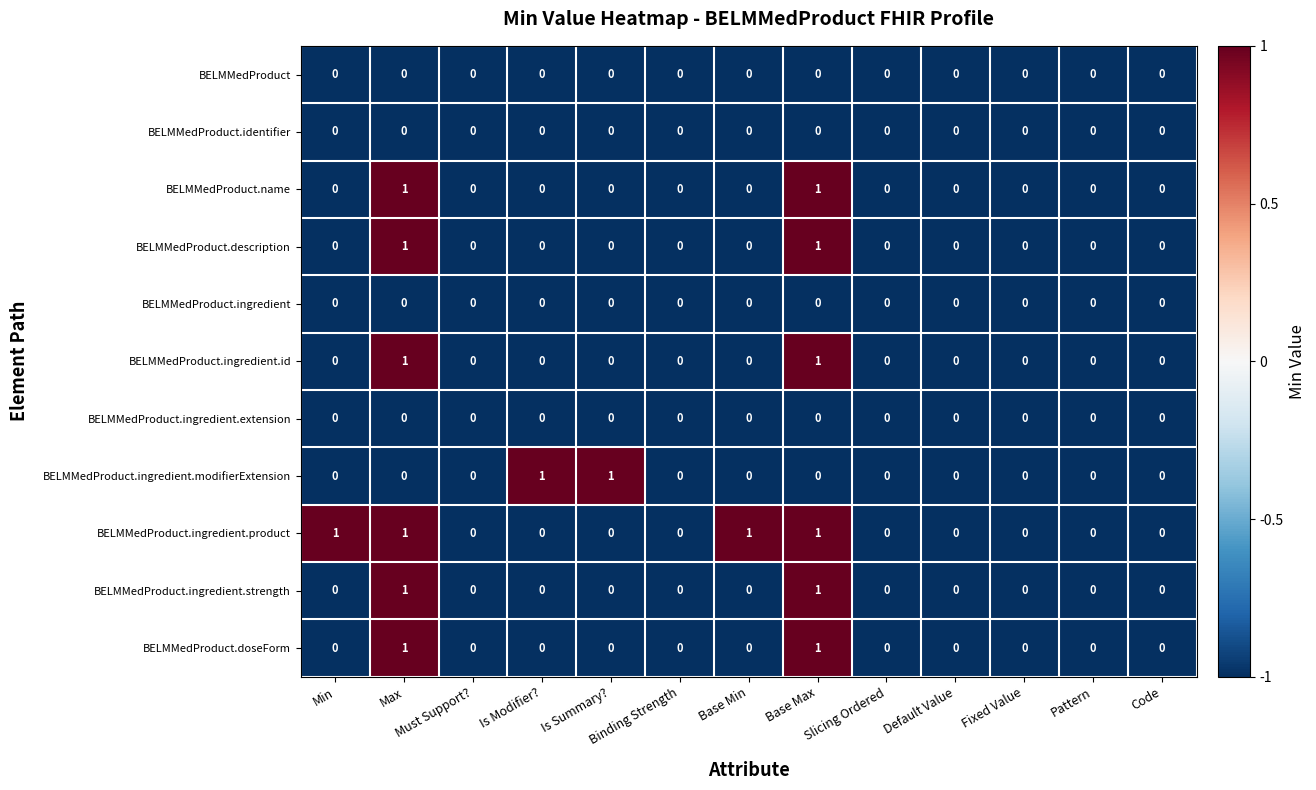

The value of BELMMedProduct.description at Base Max is 0. True or false?

False